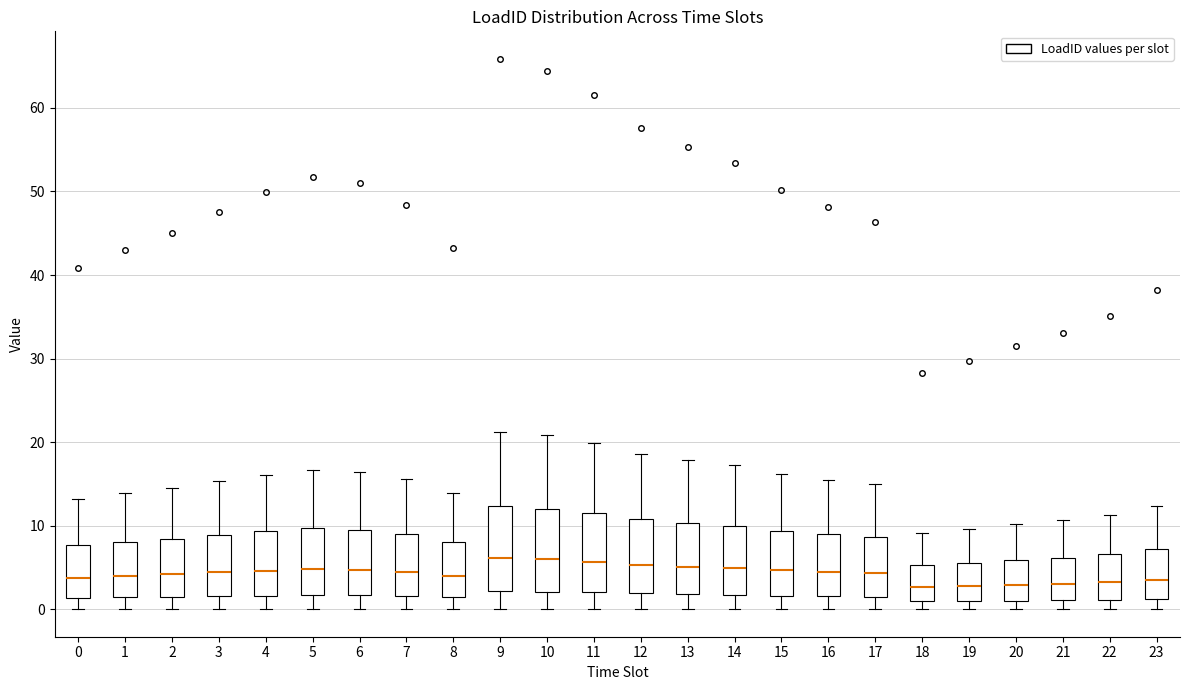

Reading left to right, transcribe this box plot: for each box, give where its median line is, the range the box spans, and where its two whiskers end, as read against the y-axis. The values are not printed on the chart, so give them approximately, as read against the axis.

0: median 4, box 1 to 8, whiskers 0 to 13
1: median 4, box 1 to 8, whiskers 0 to 14
2: median 4, box 1 to 8, whiskers 0 to 15
3: median 4, box 2 to 9, whiskers 0 to 15
4: median 5, box 2 to 9, whiskers 0 to 16
5: median 5, box 2 to 10, whiskers 0 to 17
6: median 5, box 2 to 10, whiskers 0 to 16
7: median 4, box 2 to 9, whiskers 0 to 16
8: median 4, box 1 to 8, whiskers 0 to 14
9: median 6, box 2 to 12, whiskers 0 to 21
10: median 6, box 2 to 12, whiskers 0 to 21
11: median 6, box 2 to 12, whiskers 0 to 20
12: median 5, box 2 to 11, whiskers 0 to 19
13: median 5, box 2 to 10, whiskers 0 to 18
14: median 5, box 2 to 10, whiskers 0 to 17
15: median 5, box 2 to 9, whiskers 0 to 16
16: median 4, box 2 to 9, whiskers 0 to 16
17: median 4, box 2 to 9, whiskers 0 to 15
18: median 3, box 1 to 5, whiskers 0 to 9
19: median 3, box 1 to 6, whiskers 0 to 10
20: median 3, box 1 to 6, whiskers 0 to 10
21: median 3, box 1 to 6, whiskers 0 to 11
22: median 3, box 1 to 7, whiskers 0 to 11
23: median 4, box 1 to 7, whiskers 0 to 12